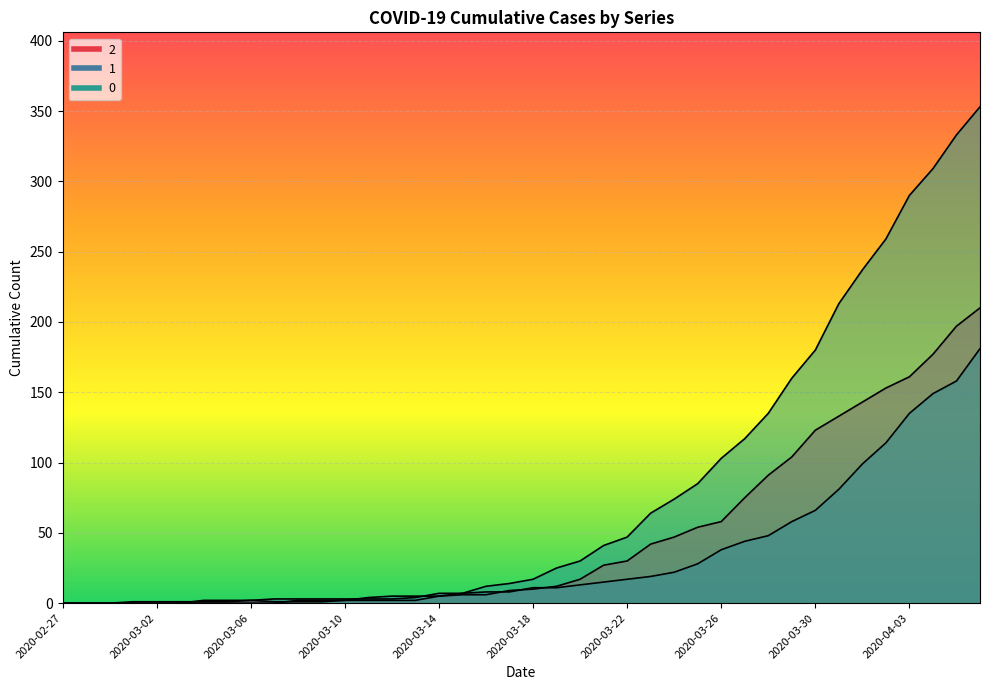

Reading left to right, transcribe all the data shown in this chart.

0: 0	0	0	0	0	0	0	0	0	0	2	2	2	4	5	5	5	7	12	14	17	25	30	41	47	64	74	85	103	117	135	160	180	213	237	259	290	309	333	353
1: 0	0	0	0	0	0	2	2	2	3	3	3	3	3	3	4	7	7	8	8	11	11	13	15	17	19	22	28	38	44	48	58	66	81	99	114	135	149	158	181
2: 0	0	0	1	1	1	1	1	2	1	1	1	2	2	2	2	5	6	6	9	10	12	17	27	30	42	47	54	58	75	91	104	123	133	143	153	161	177	197	210